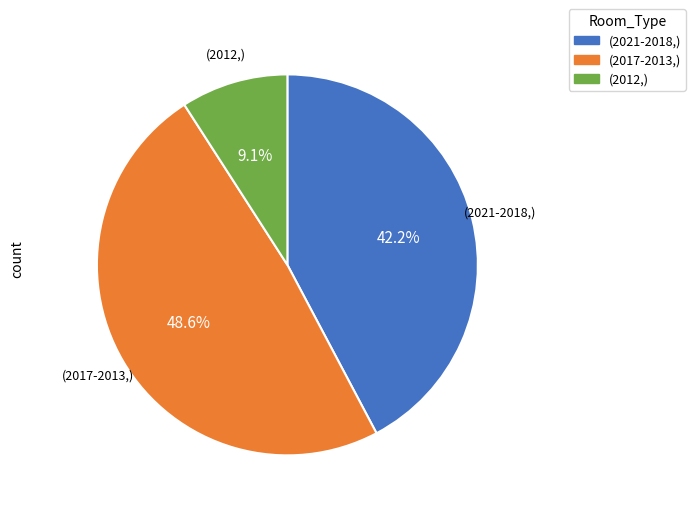

Does any single category account for the majority?

No